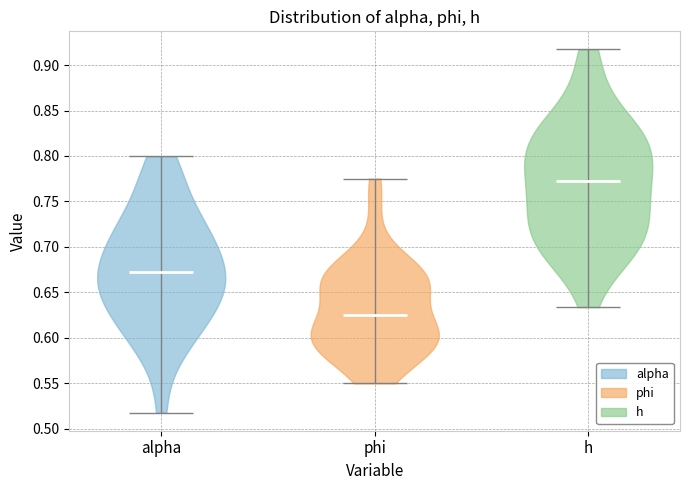

Reading left to right, read every violin against the y-axis: where its median line is, and the lowest and highest points it reaches. The values are not printed on the chart, so give them approximately, as read against the axis.

alpha: median line 0.670, lowest point 0.520, highest point 0.800
phi: median line 0.625, lowest point 0.550, highest point 0.775
h: median line 0.770, lowest point 0.635, highest point 0.915